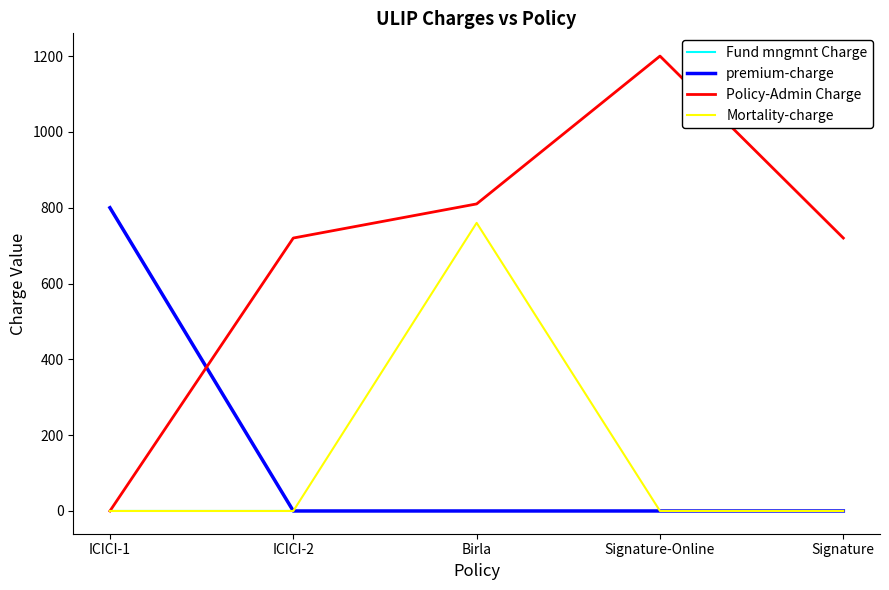

What is the total value across all series at ICICI-2?

720.0